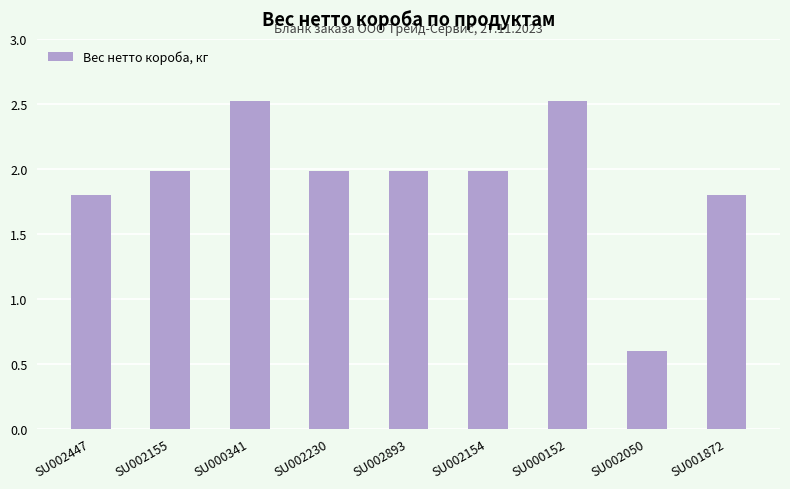

Approximately how many times larger is the value at SU002447 compared to SU000341?

0.7